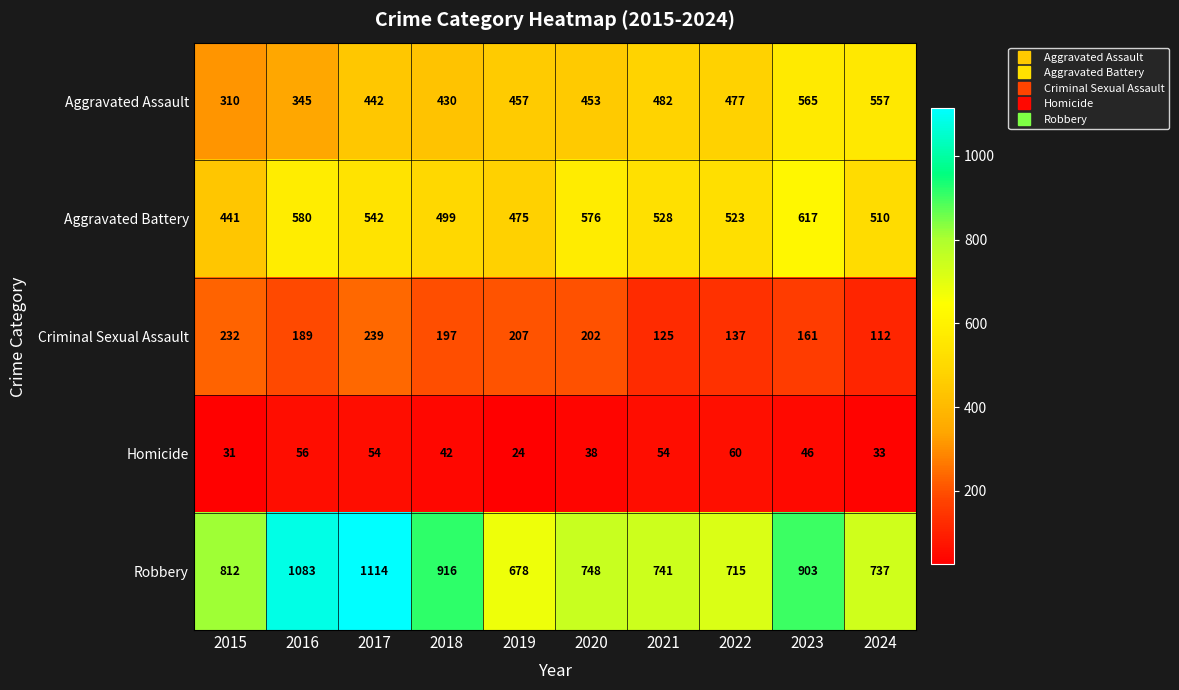

List the series in order of their peak value, lowest first.

Homicide, Criminal Sexual Assault, Aggravated Assault, Aggravated Battery, Robbery